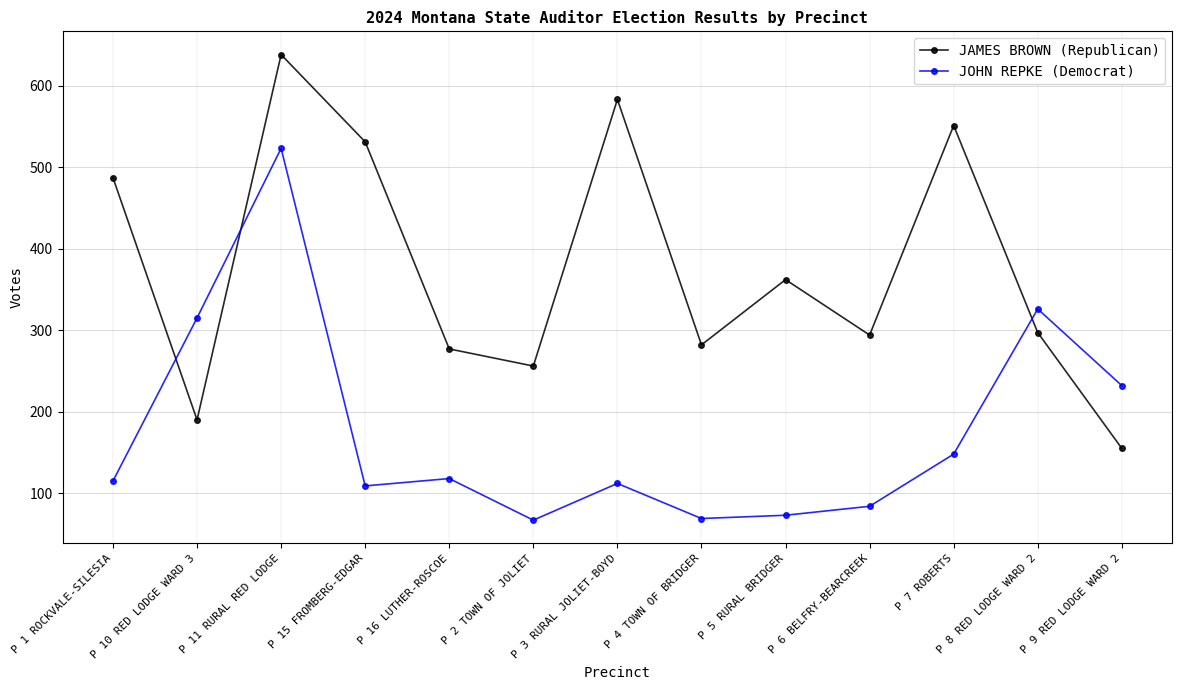

Where is the first local maximum for JOHN REPKE (Democrat)?

P 11 RURAL RED LODGE